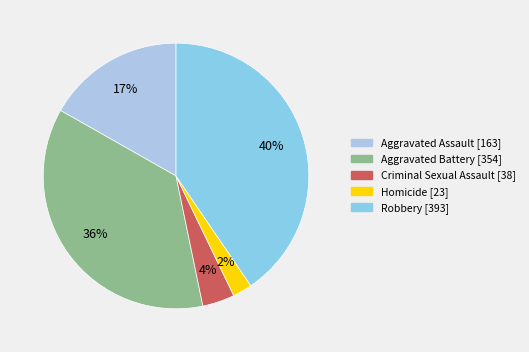

Count the number of slices in the pie.

5